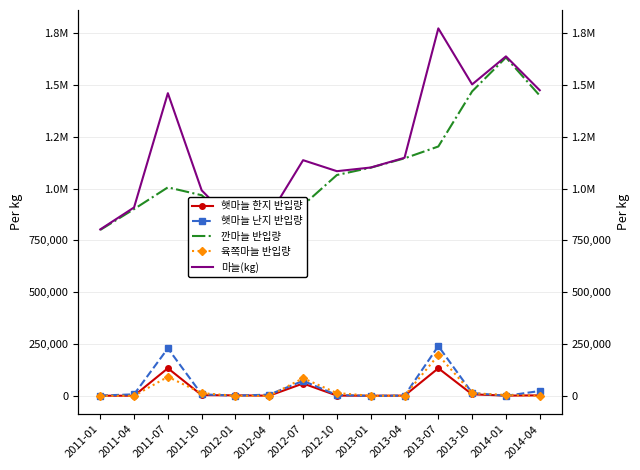

At how many categories does at least one series exceed 1762355?

1